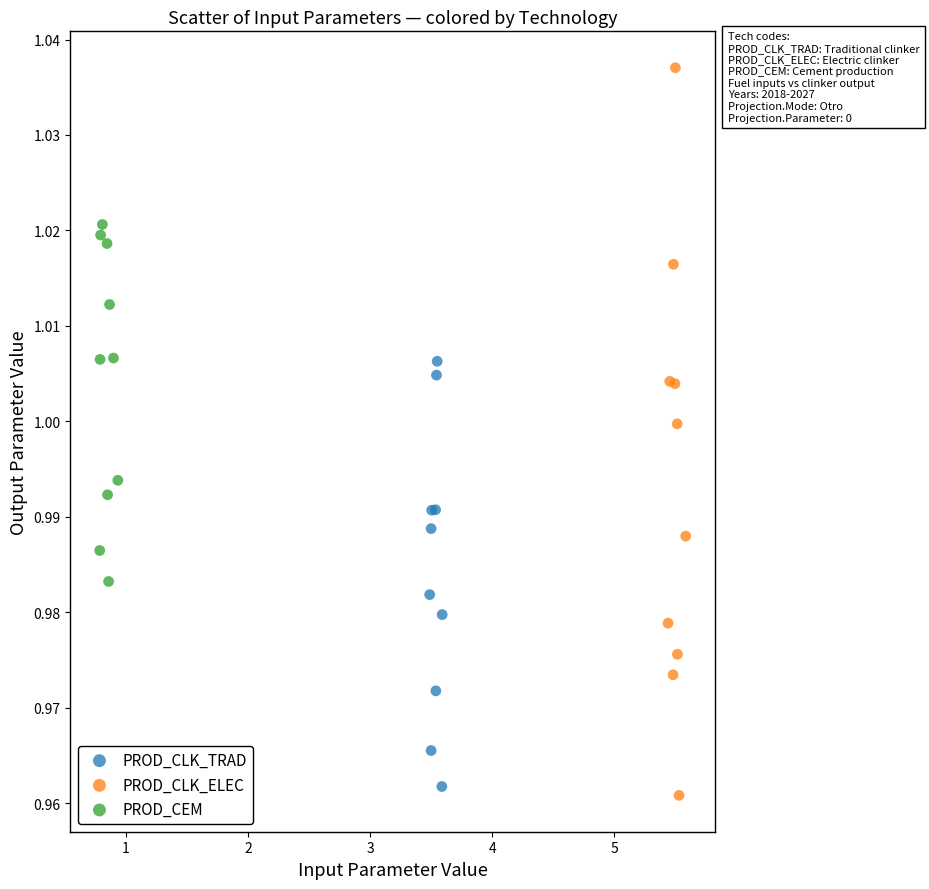

Which series reaches the maximum Y coordinate?

PROD_CLK_ELEC